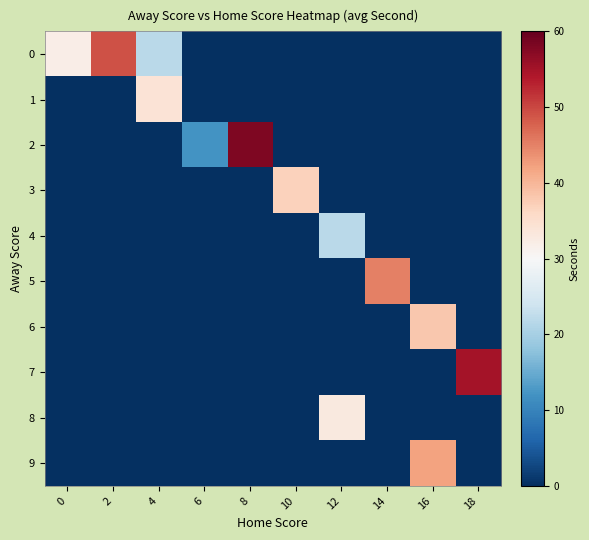

Which series has the largest range (max minus min)?

2